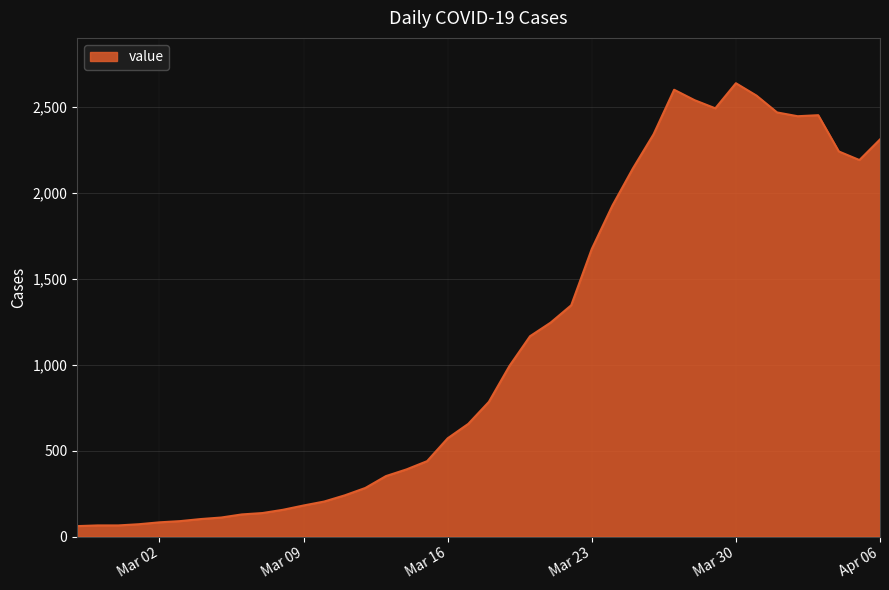

What is the difference between the maximum and minimum values?

2577